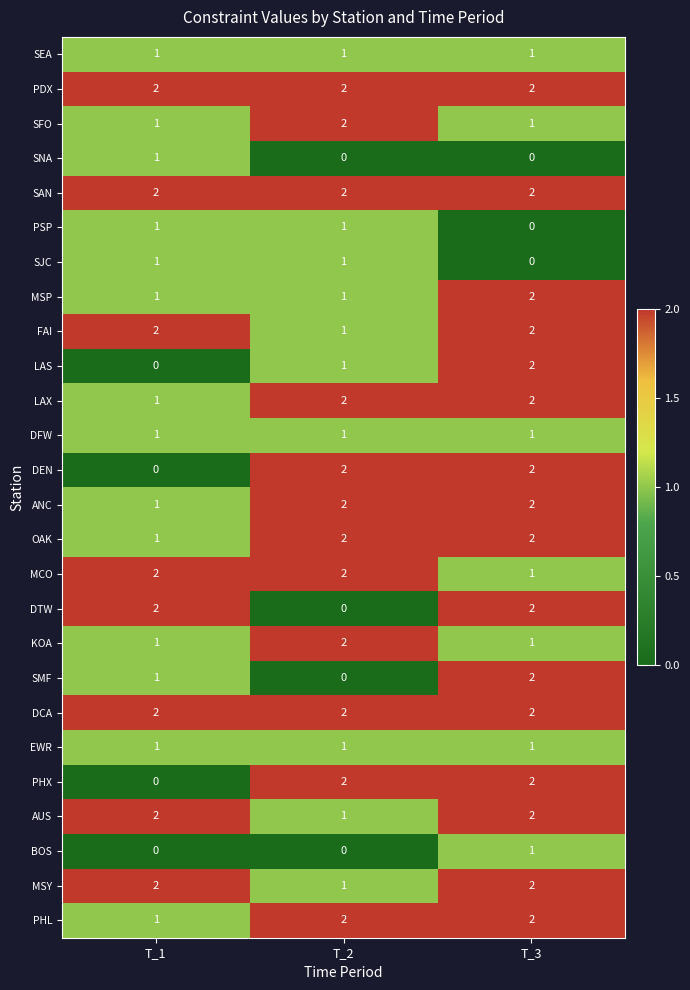

At which label is PSP closest to 0?

T_3